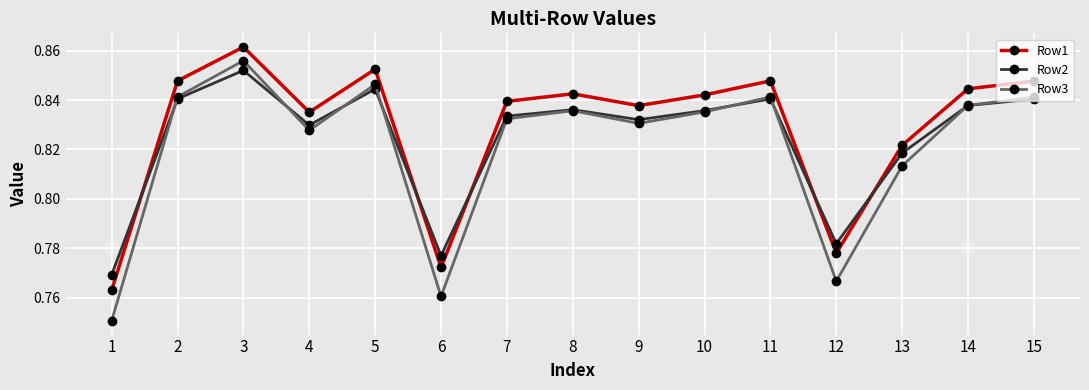

Count the Row1 values in the range 0 to 1.

15